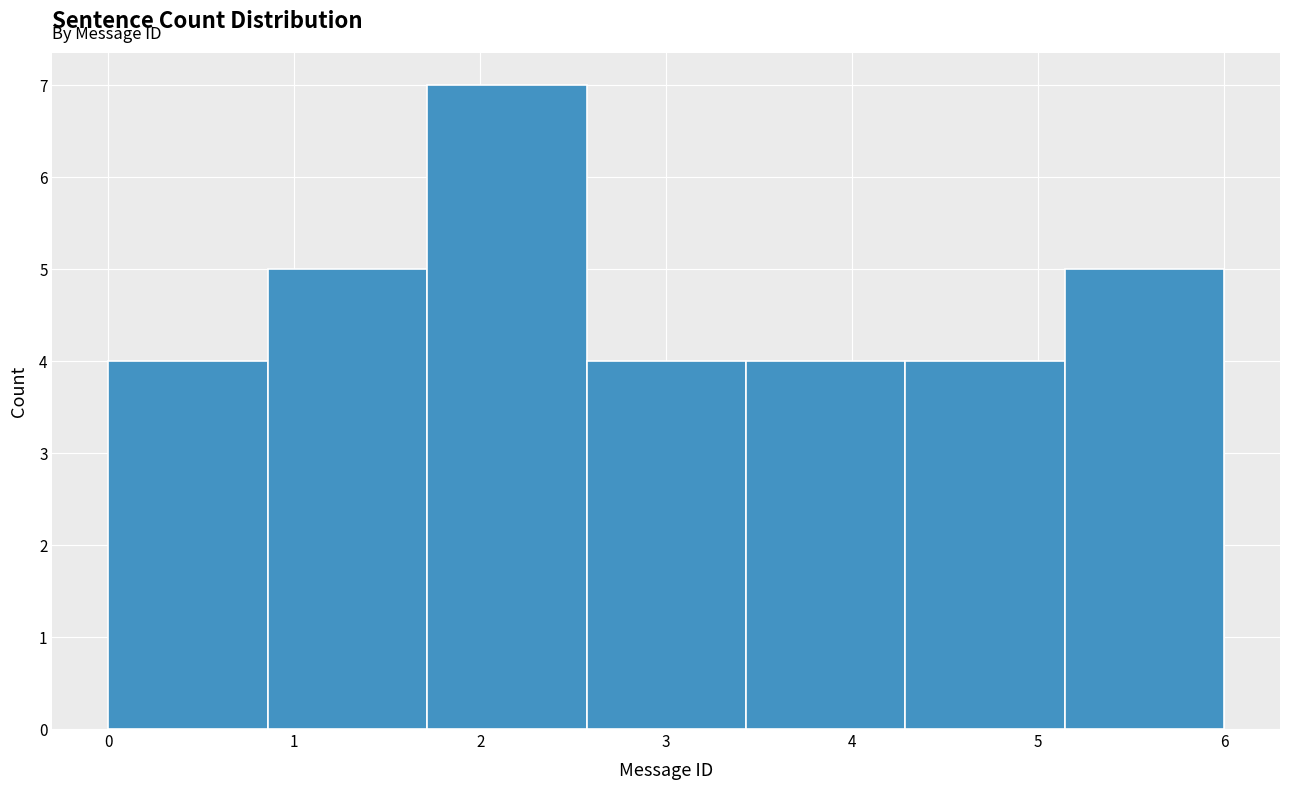

Over which range of the x-axis is the bar tallest?

1.7 to 2.6